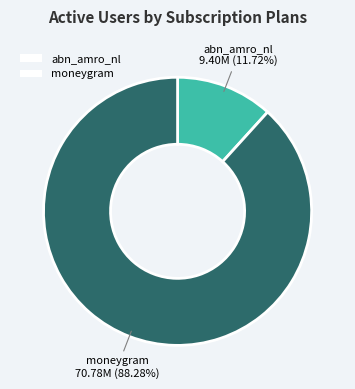

To the nearest percent, what portion does moneygram represent?

88%